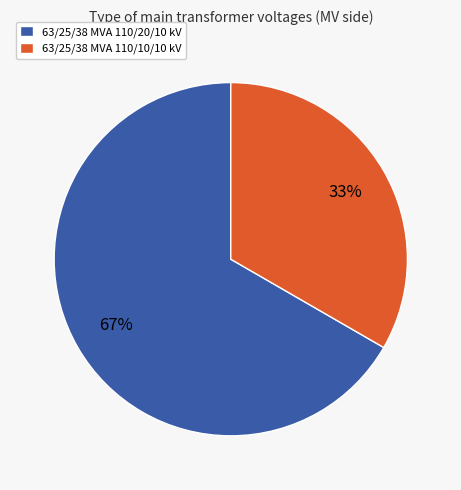

Does any single category account for the majority?

Yes